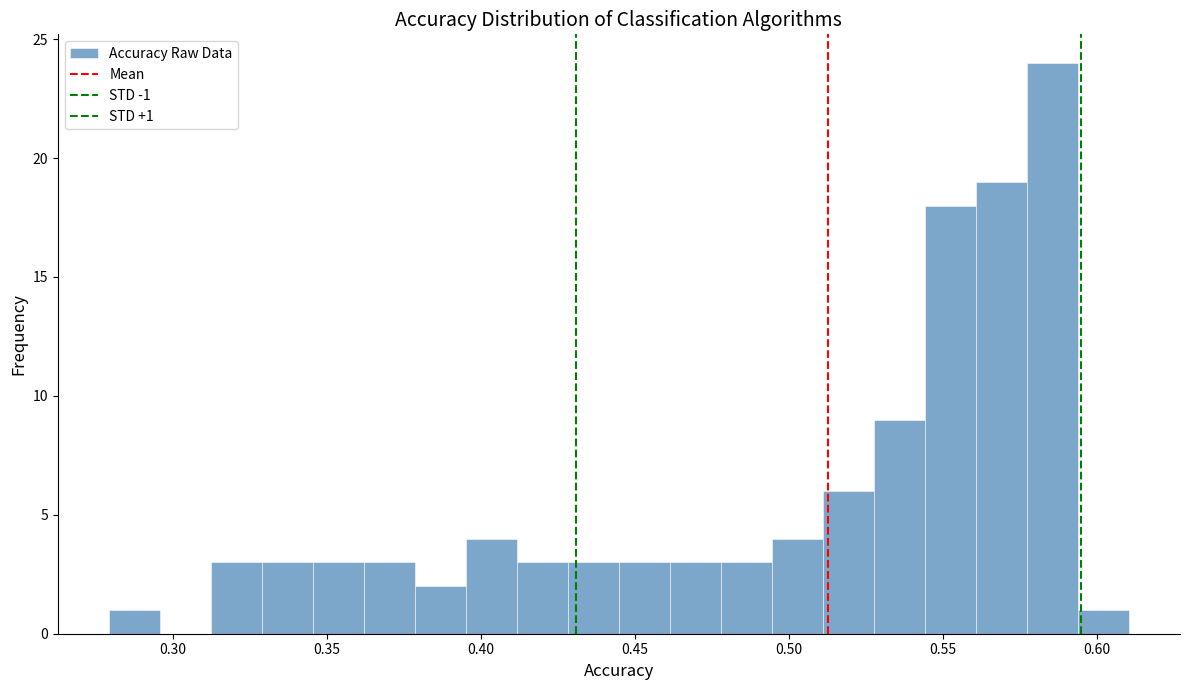

Read against the x-axis, roughly where is the centre of the tallest bar?

0.585